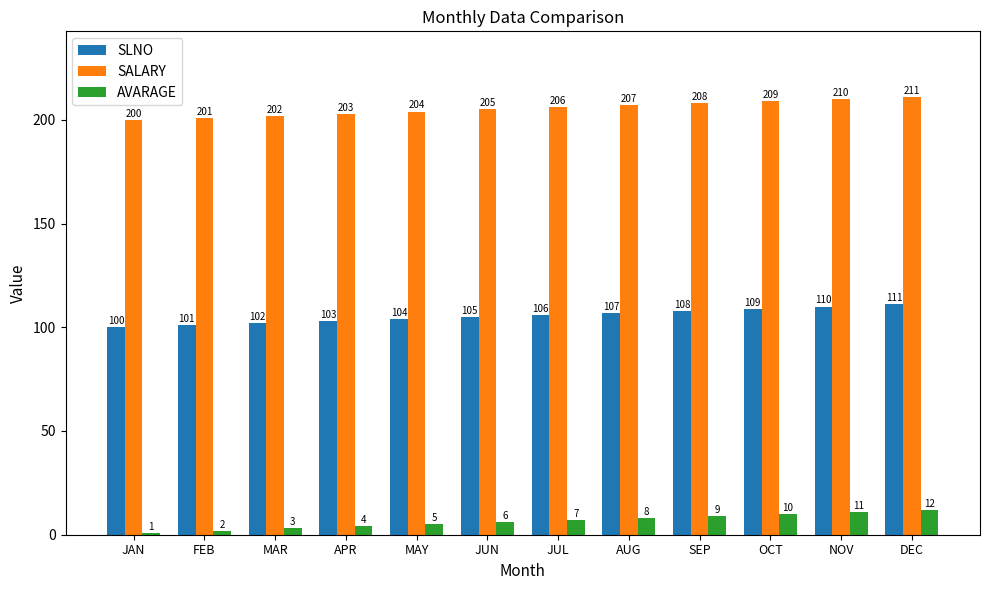

At JUN, list the series in order from smallest to largest.

AVARAGE, SLNO, SALARY